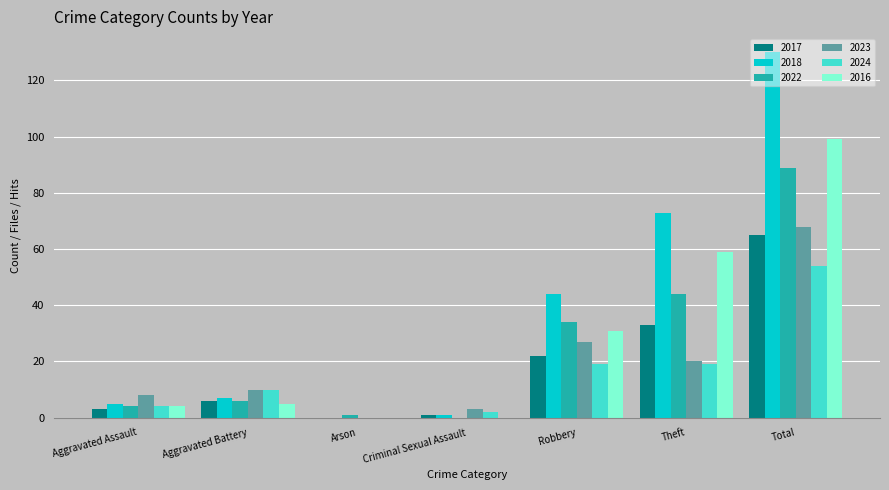

The 2024 series shows 22 at Arson. True or false?

False